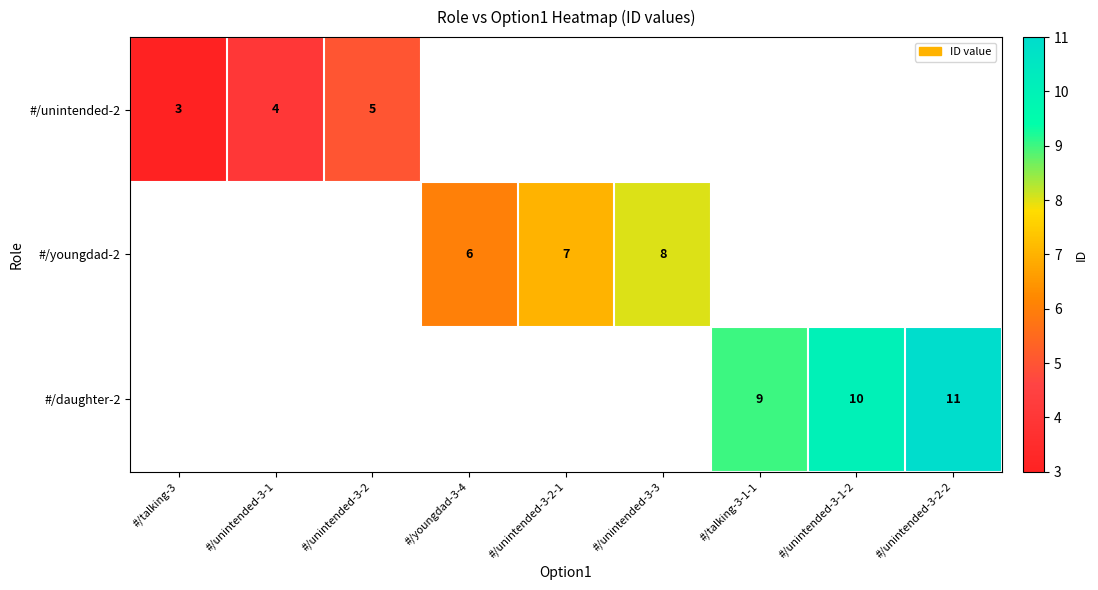

Is it true that #/youngdad-2 equals 2 at #/youngdad-3-4?

False